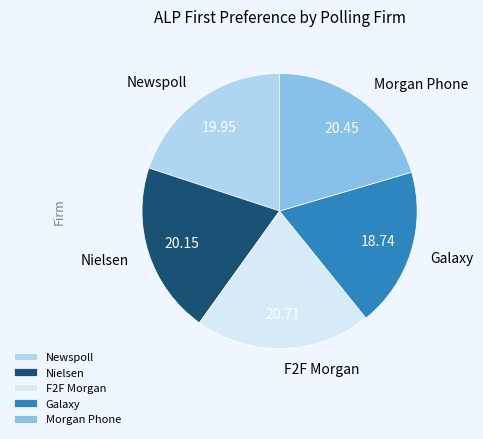

Approximately how many times larger is the value at F2F Morgan compared to Newspoll?

1.0